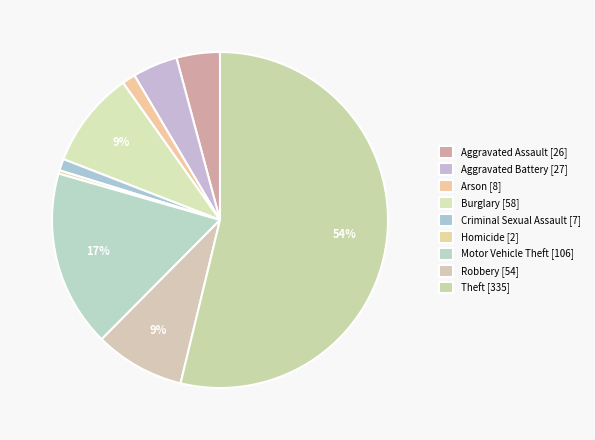

To the nearest percent, what portion does Theft represent?

54%